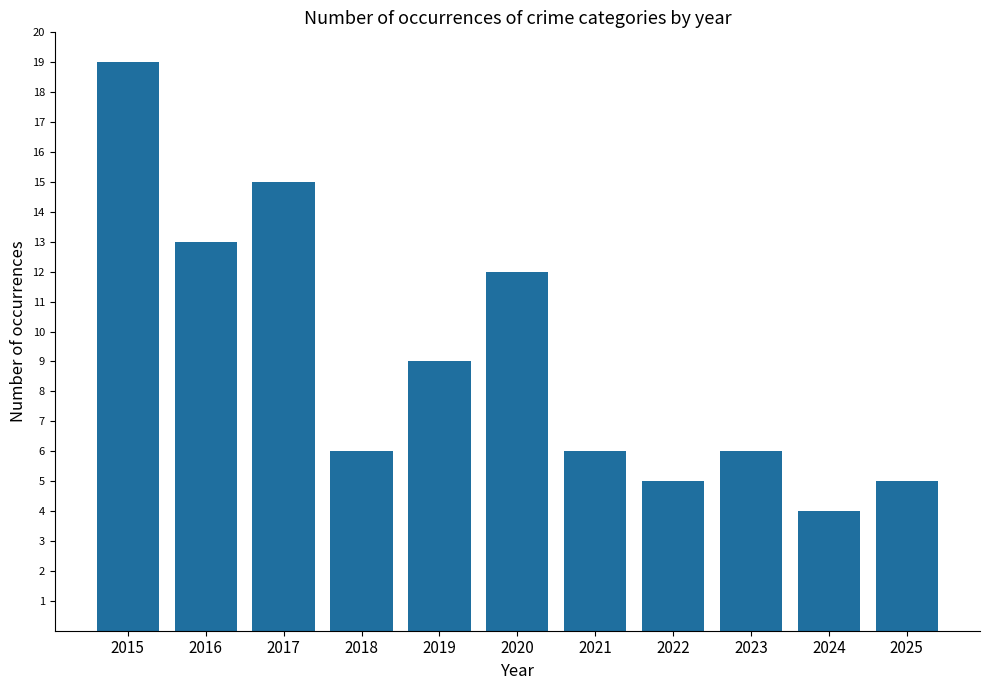

The value at 2023 is 6. True or false?

True